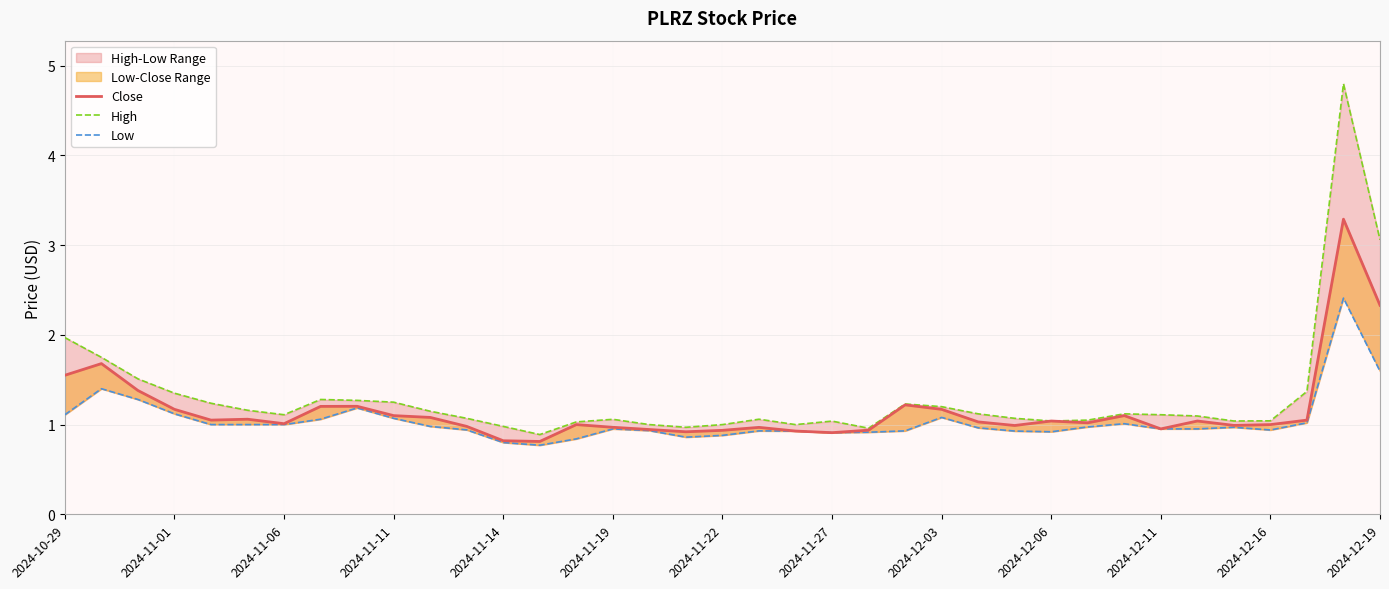

Reading left to right, list all the values displayed in this chart.

Close: 1.5	1.7	1.4	1.2	1.0	1.1	1.0	1.2	1.2	1.1	1.1	1.0	0.8	0.8	1.0	1.0	0.9	0.9	0.9	1.0	0.9	0.9	0.9	1.2	1.2	1.0	1.0	1.0	1.0	1.1	1.0	1.0	1.0	1.0	1.0	3.3	2.3
High: 2.0	1.8	1.5	1.4	1.2	1.2	1.1	1.3	1.3	1.2	1.1	1.1	1.0	0.9	1.0	1.1	1.0	1.0	1.0	1.1	1.0	1.0	1.0	1.2	1.2	1.1	1.1	1.0	1.0	1.1	1.1	1.1	1.0	1.0	1.4	4.8	3.1
Low: 1.1	1.4	1.3	1.1	1.0	1.0	1.0	1.1	1.2	1.1	1.0	0.9	0.8	0.8	0.8	1.0	0.9	0.9	0.9	0.9	0.9	0.9	0.9	0.9	1.1	1.0	0.9	0.9	1.0	1.0	1.0	1.0	1.0	0.9	1.0	2.4	1.6